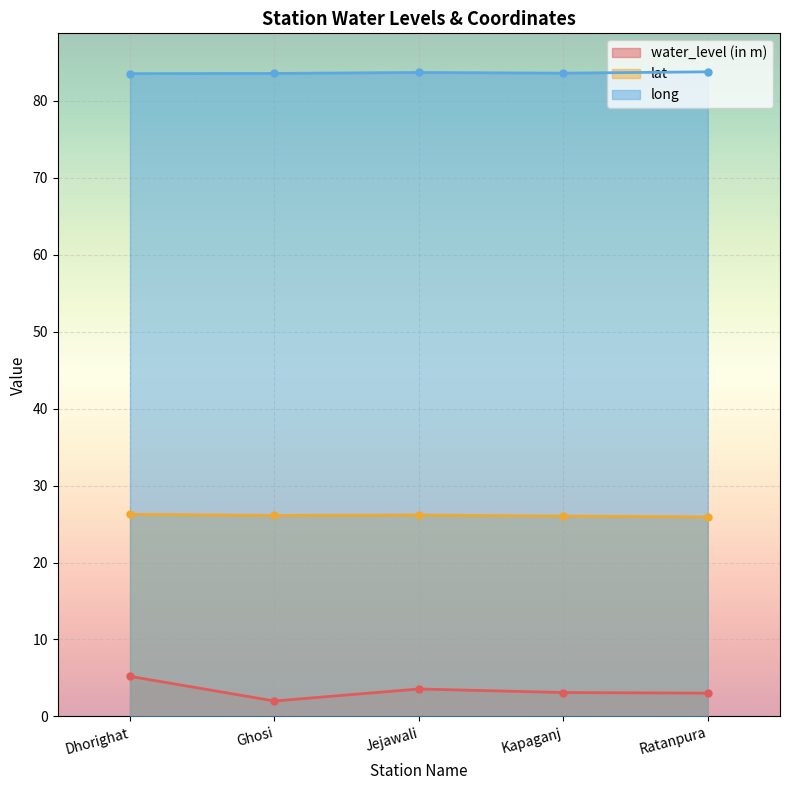

Count the number of categories in the chart.

5